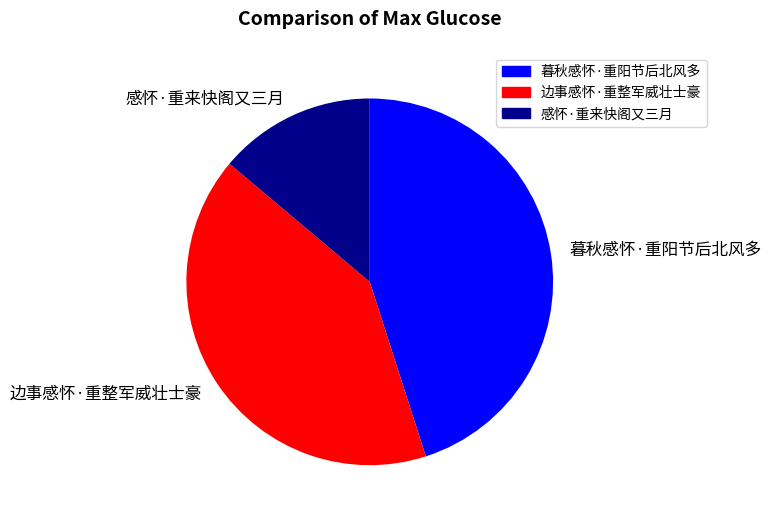

Count the number of slices in the pie.

3